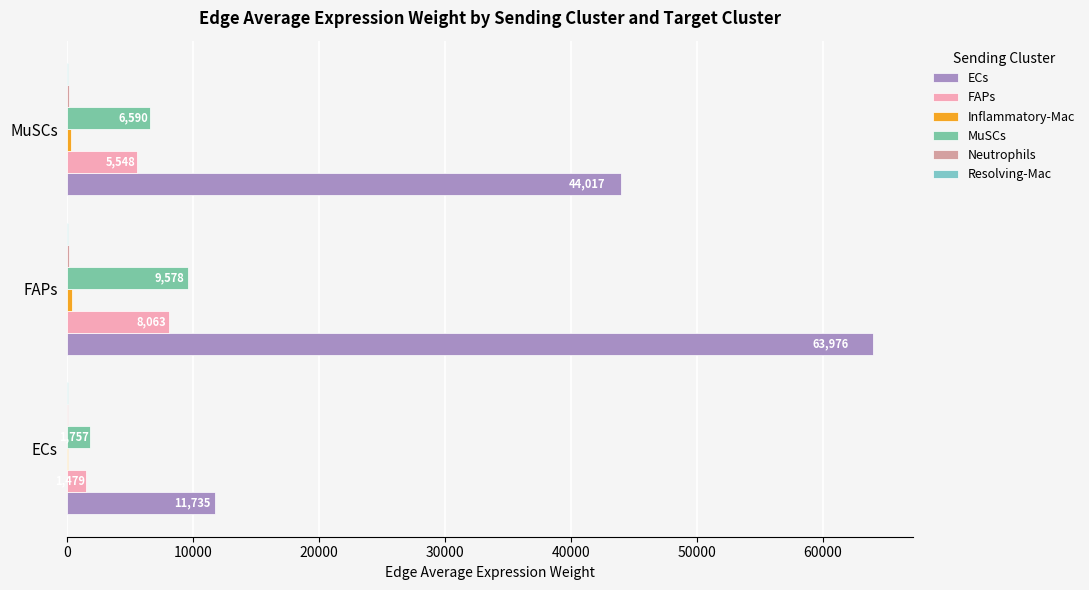

How many groups of bars are there?

3